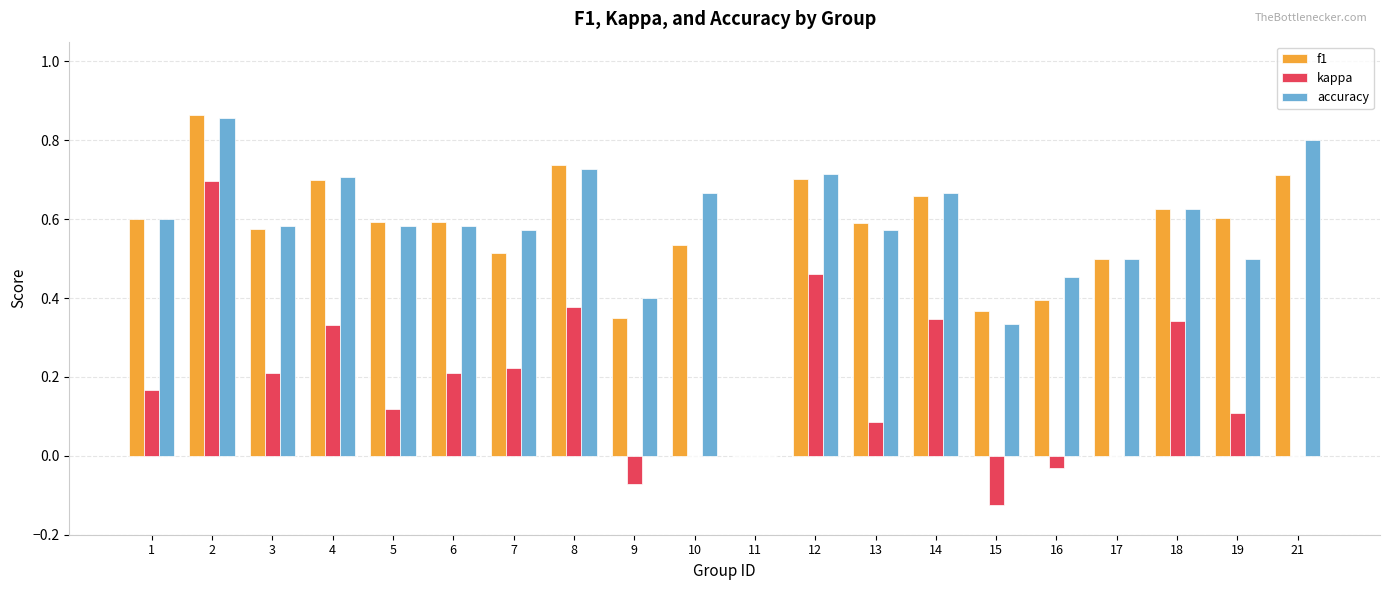

How many data points does each series have?

20